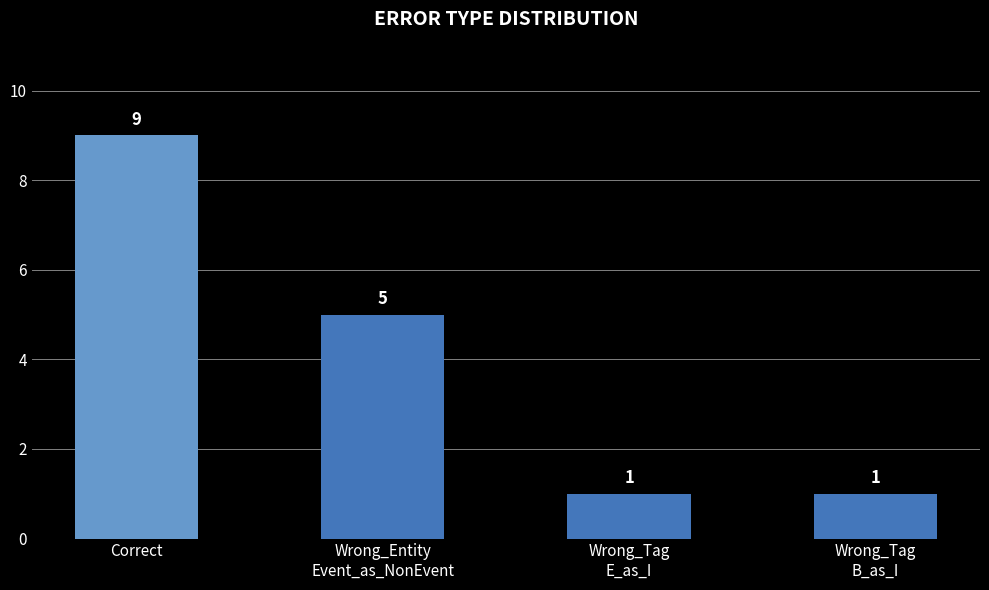

What is the greatest value displayed?

9